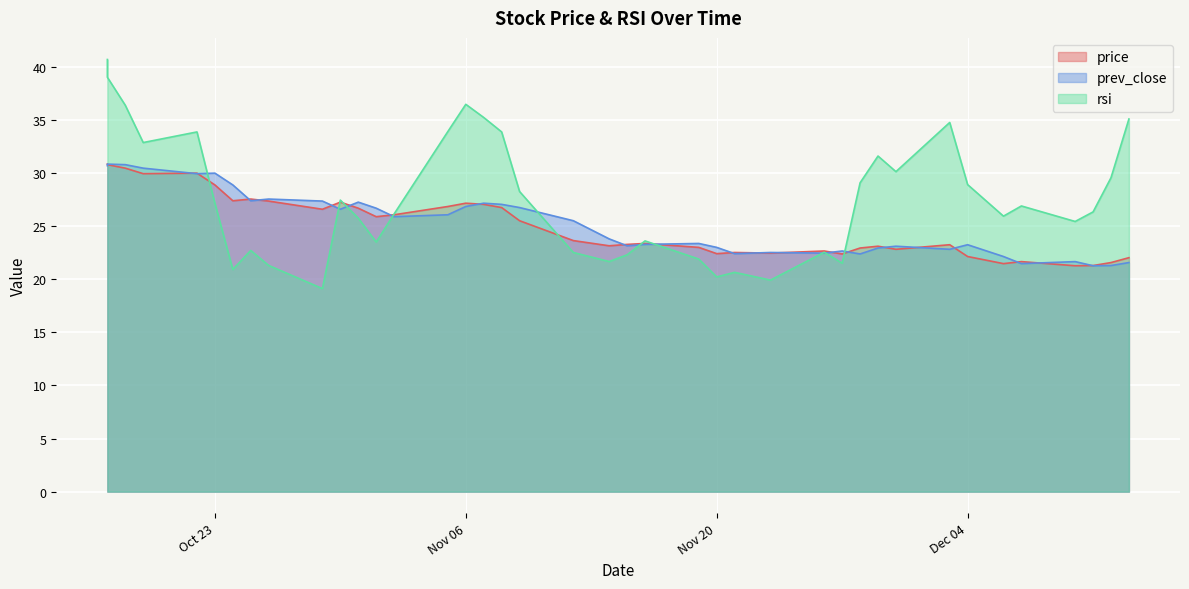

The rsi series shows 29.1 at 2018-11-28. True or false?

True